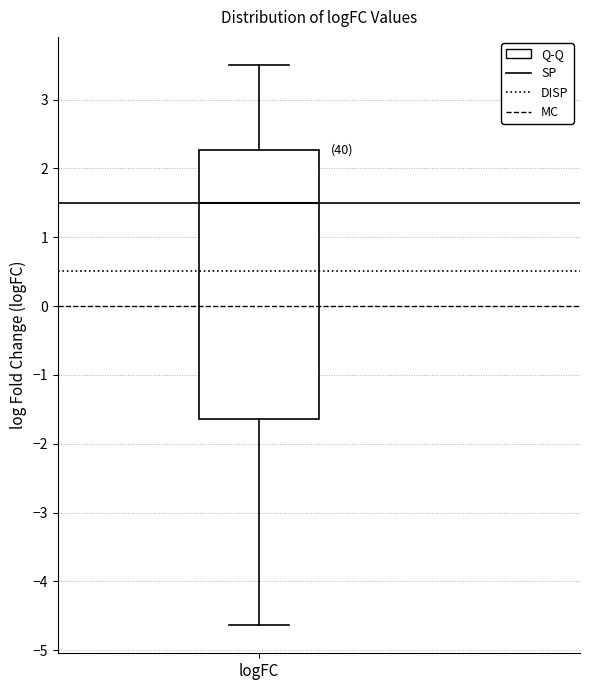

Transcribe this box plot: give where the median line is, the range the box spans, and where the two whiskers end, as read against the y-axis. The values are not printed on the chart, so give them approximately, as read against the axis.

median 1.5, box -1.6 to 2.3, whiskers -4.6 to 3.5